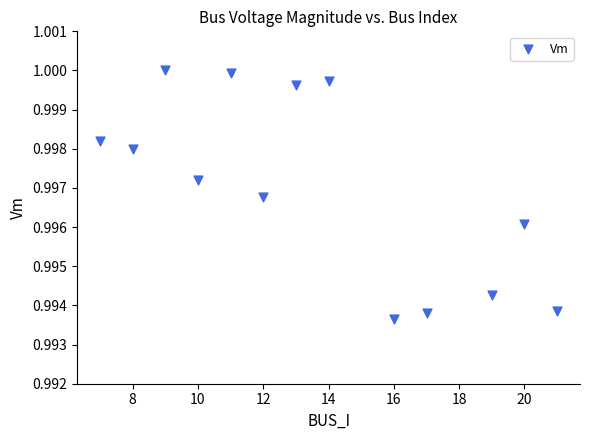

What is the range of X values (max minus min)?

14.0